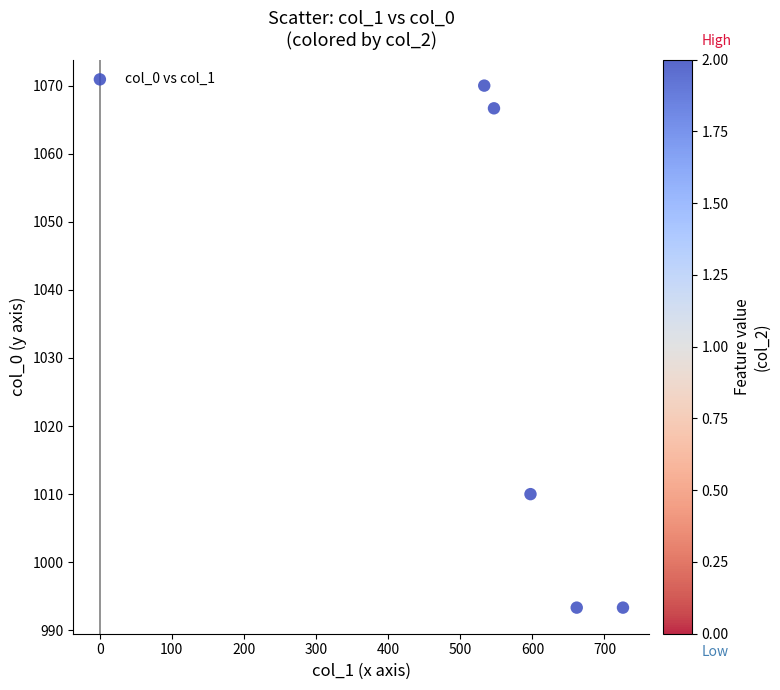

What is the average Y value?

1026.7